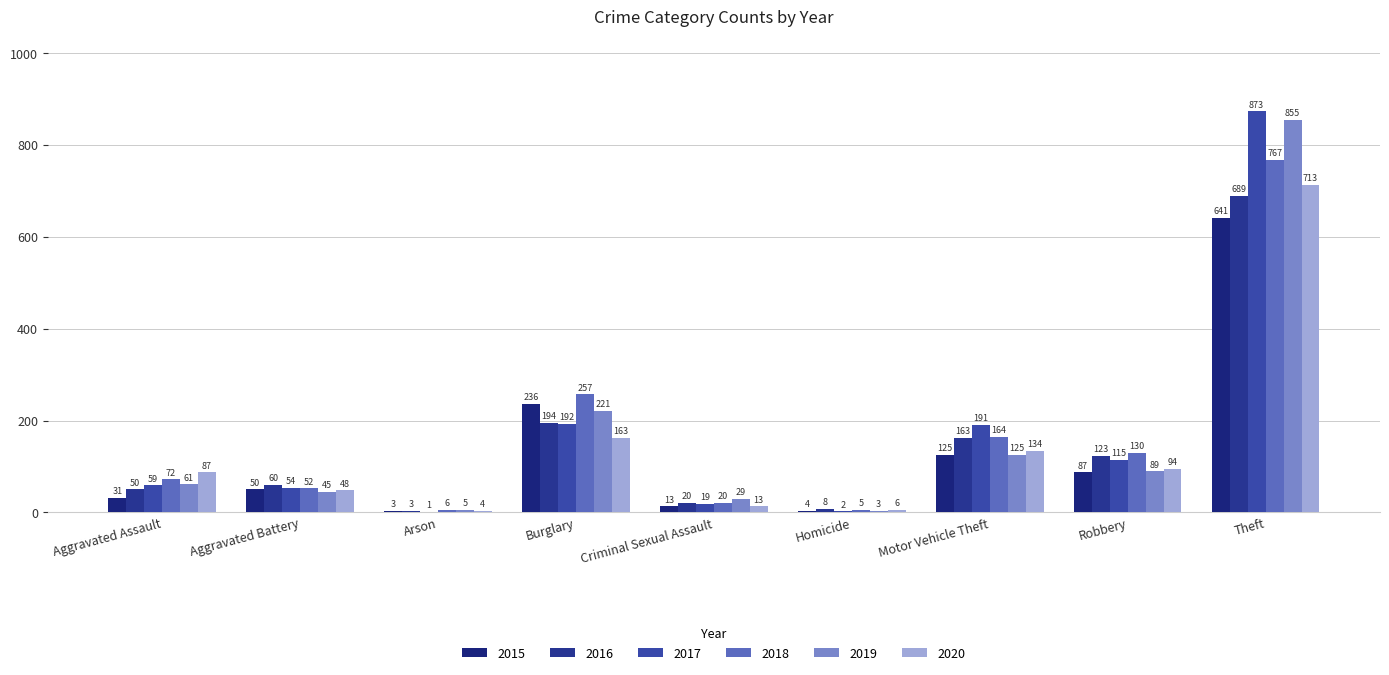

Reading right to left, transcribe all the data shown in this chart.

2015: 641	87	125	4	13	236	3	50	31
2016: 689	123	163	8	20	194	3	60	50
2017: 873	115	191	2	19	192	1	54	59
2018: 767	130	164	5	20	257	6	52	72
2019: 855	89	125	3	29	221	5	45	61
2020: 713	94	134	6	13	163	4	48	87